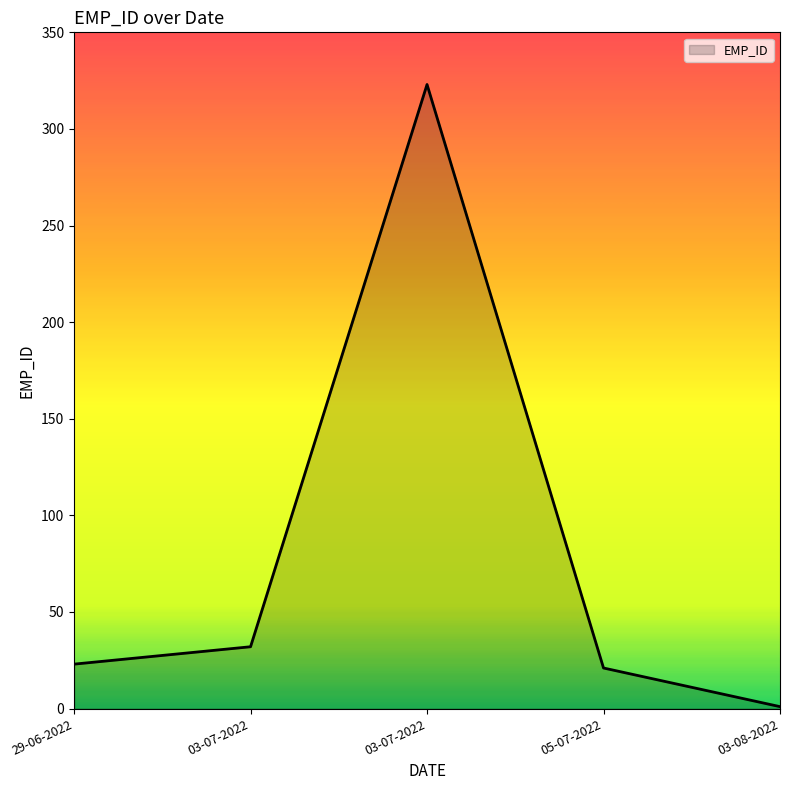

Count the number of data series in this chart.

1